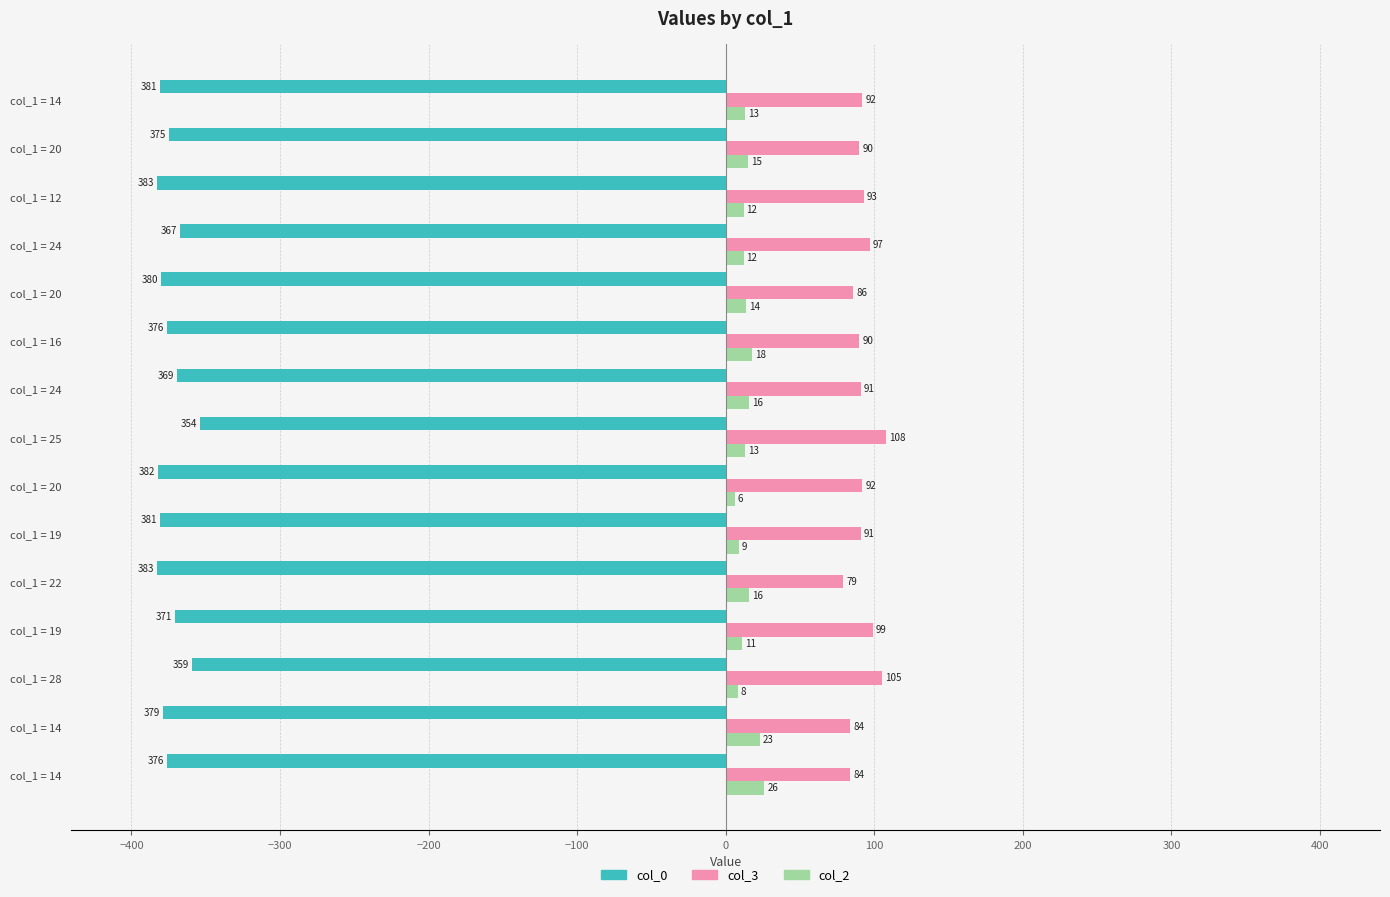

Count the number of data series in this chart.

3